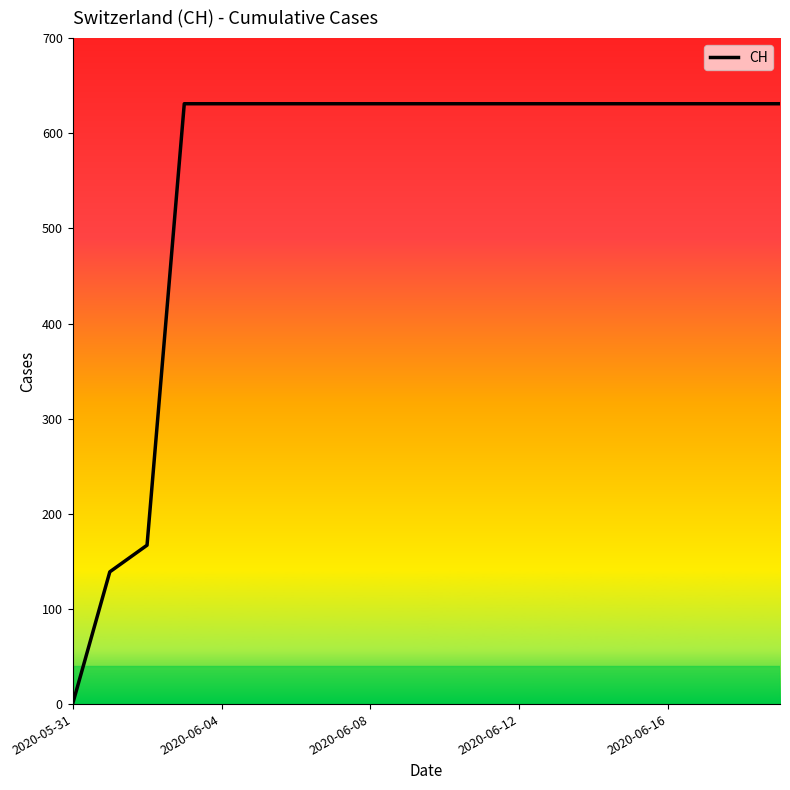

Does the chart have visible grid lines?

No